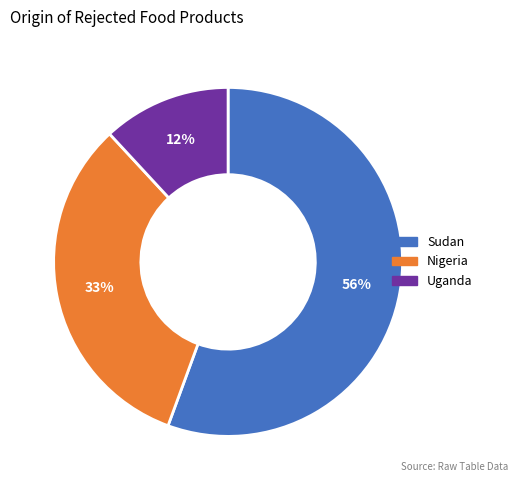

Which slice is the largest?

Sudan